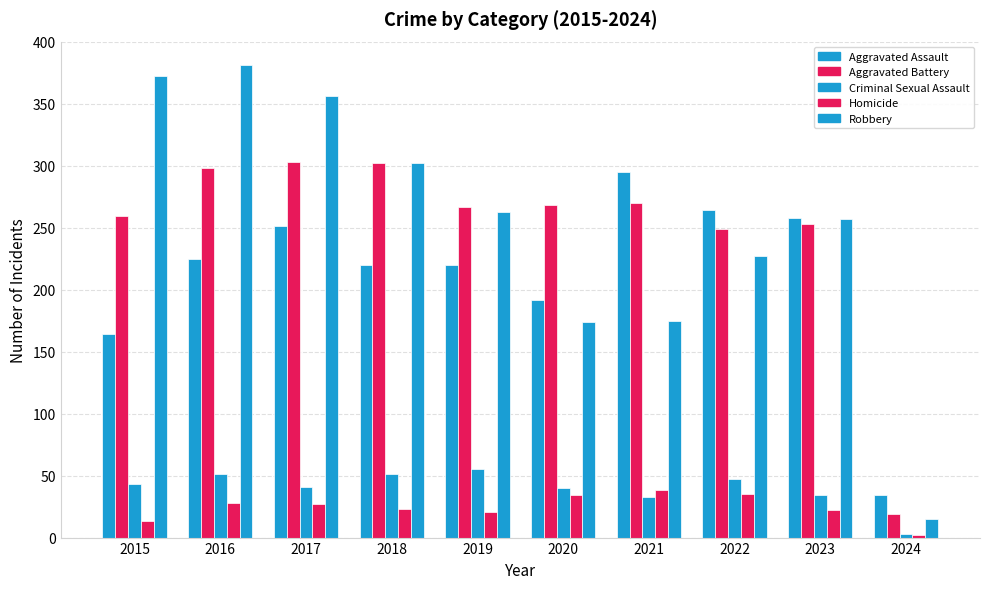

Is the value of Robbery at 2015 greater than the value of Aggravated Assault at 2022?

Yes